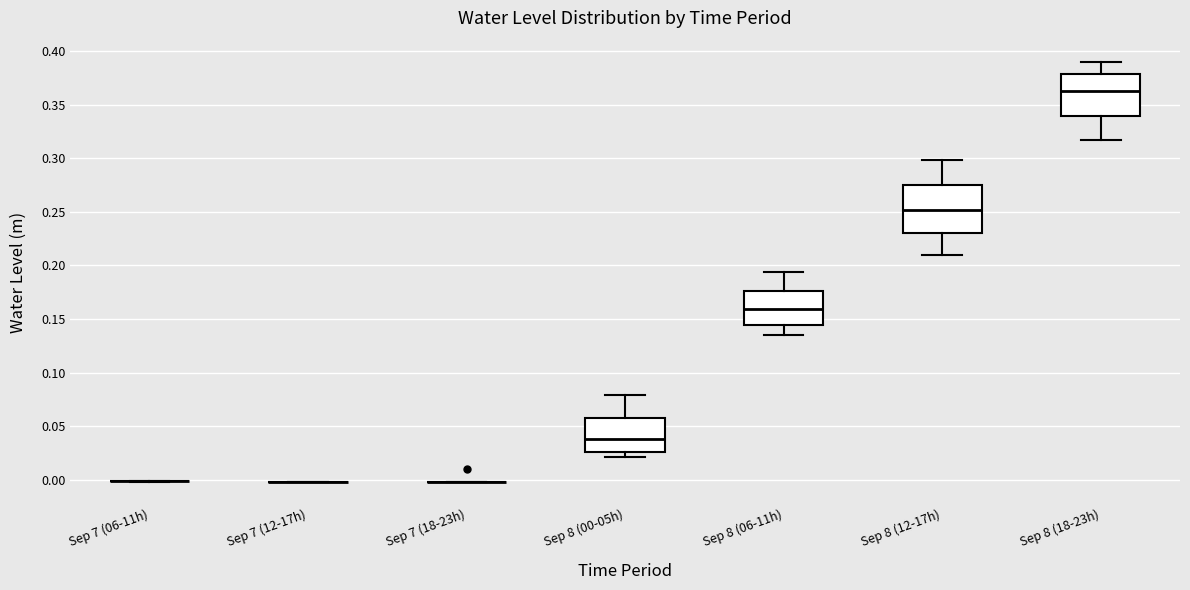

Comparing the boxes themselves (not the whiskers), which one is the tallest?

Sep 8 (12-17h)